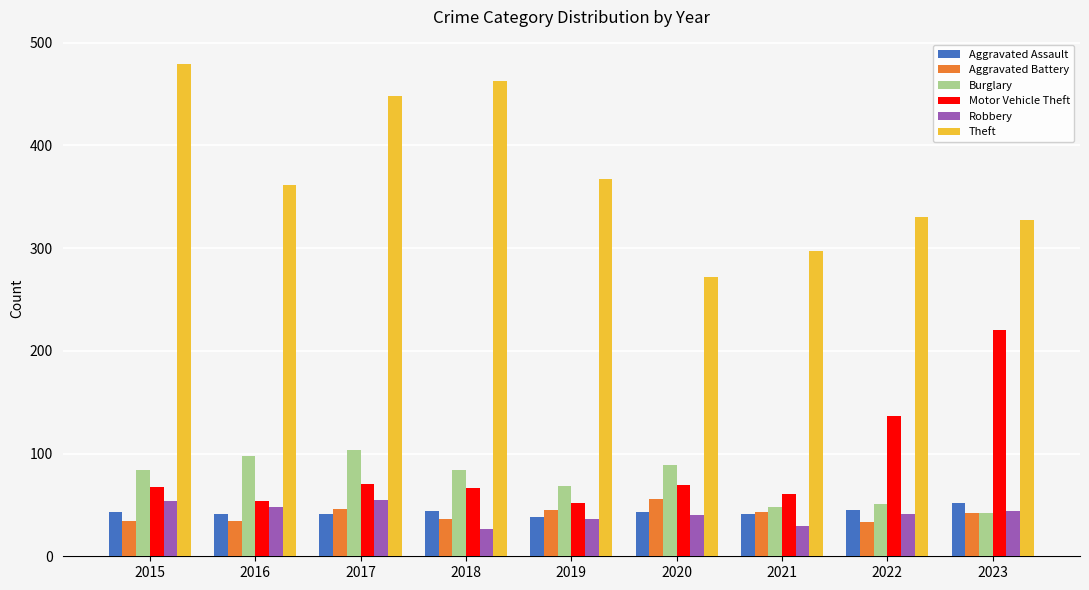

What is the spread (max minus min) of values at 2016?

327